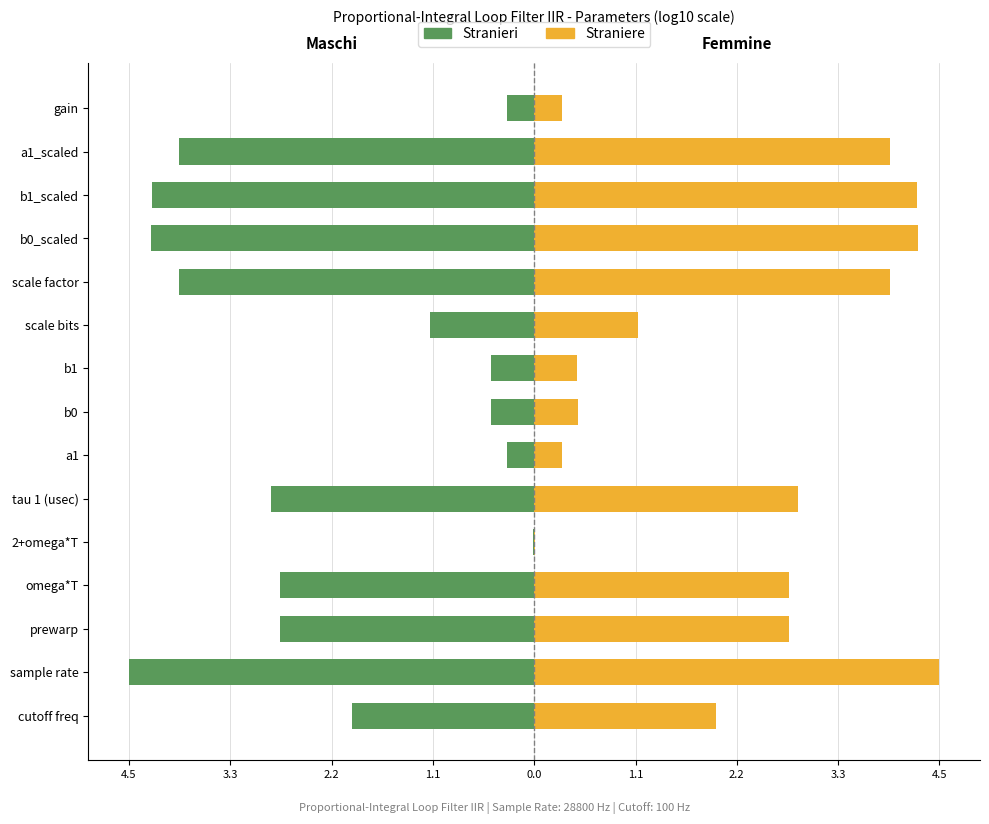

What is the highest value of the Straniere series?

4.5